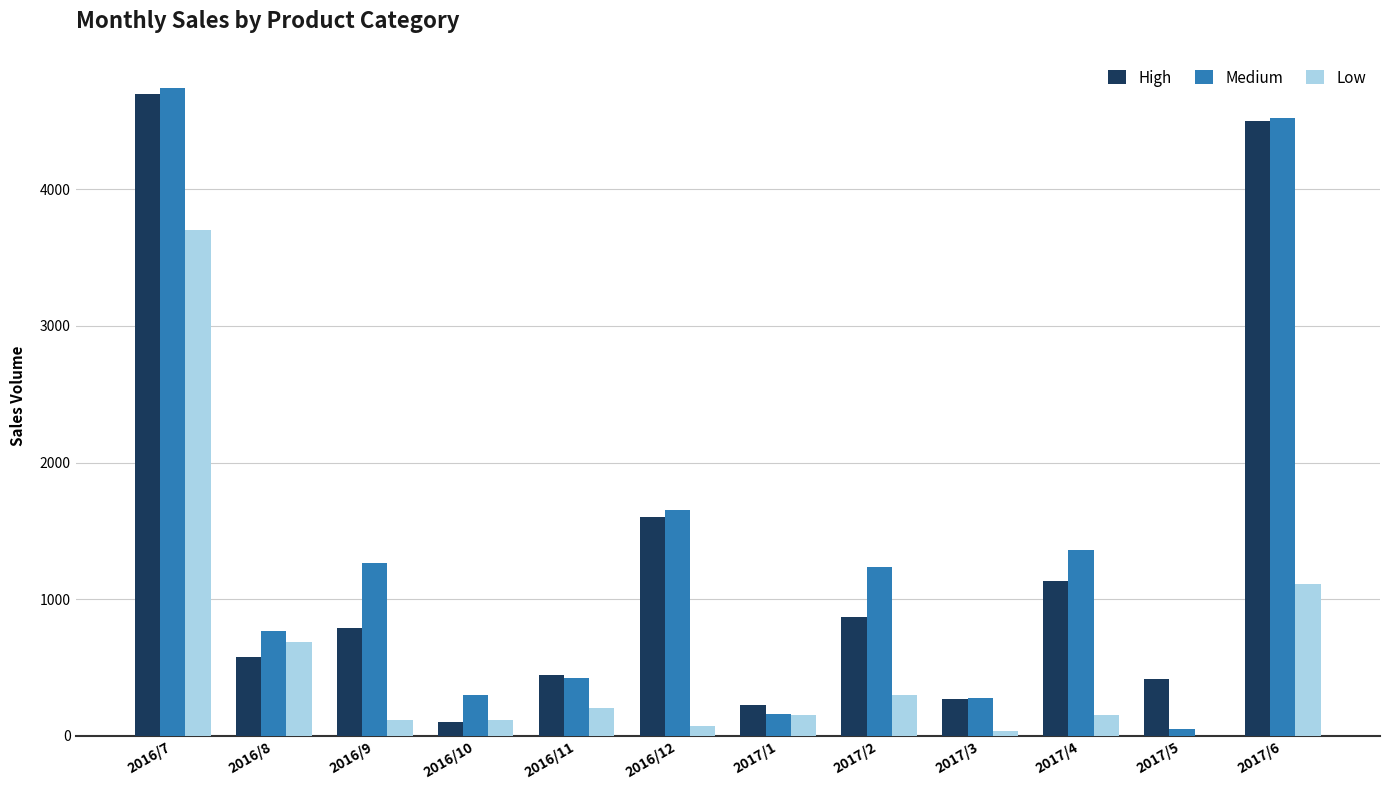

What is the average value of the High series?

1302